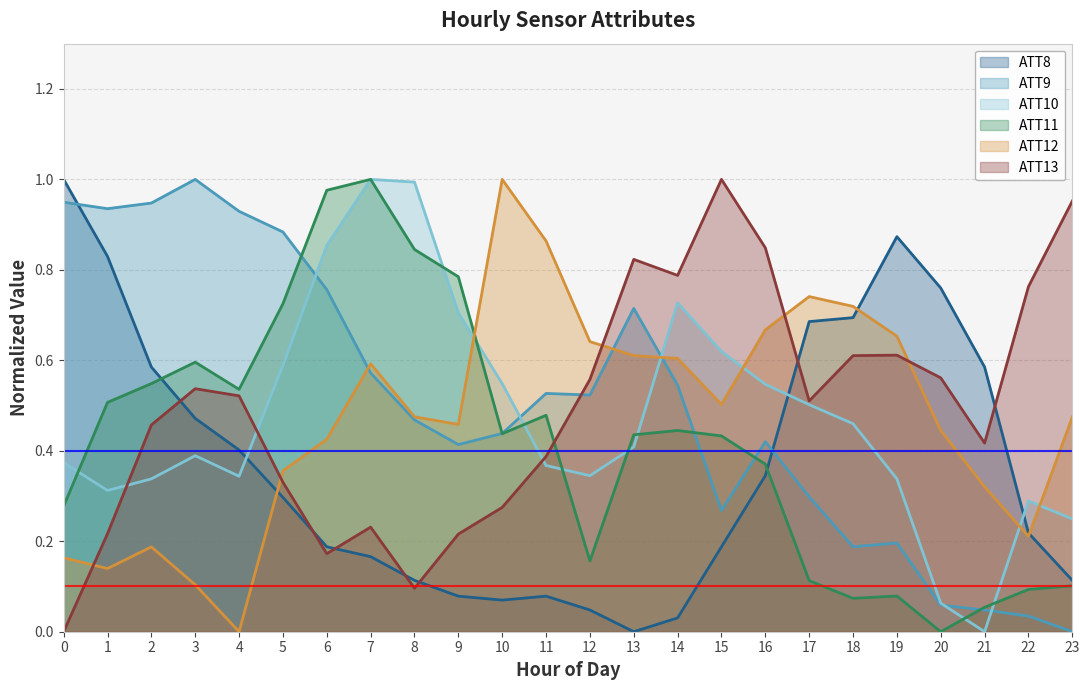

How many interior local valleys does the ATT9 series have?

5